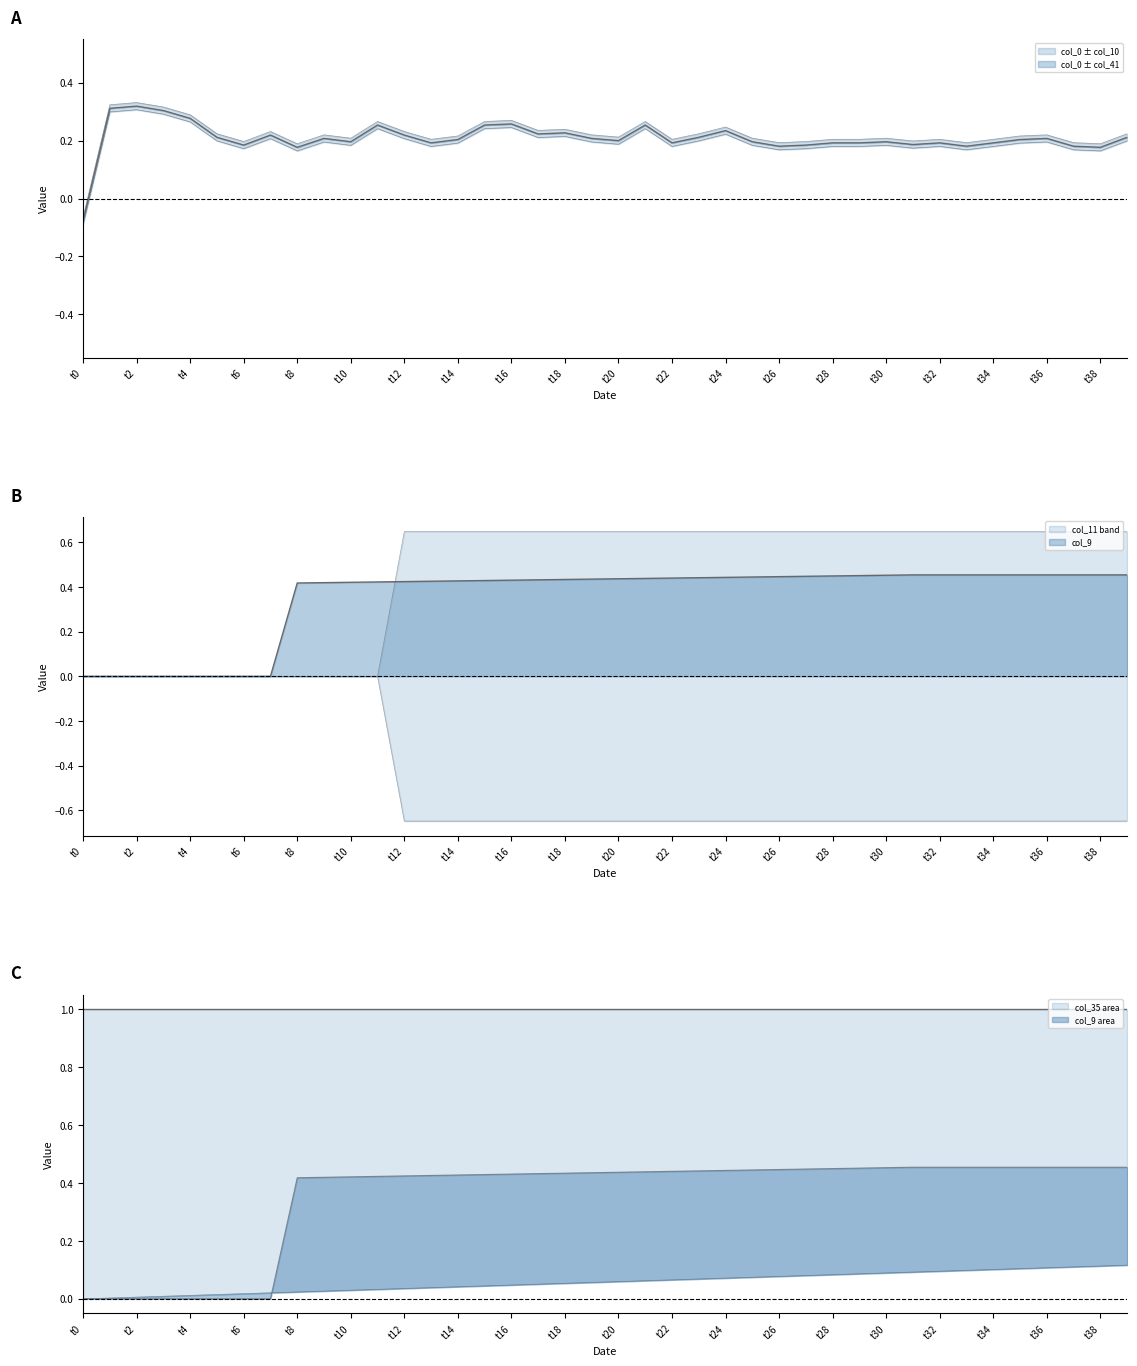

Which series has the widest spread of values?

col_11